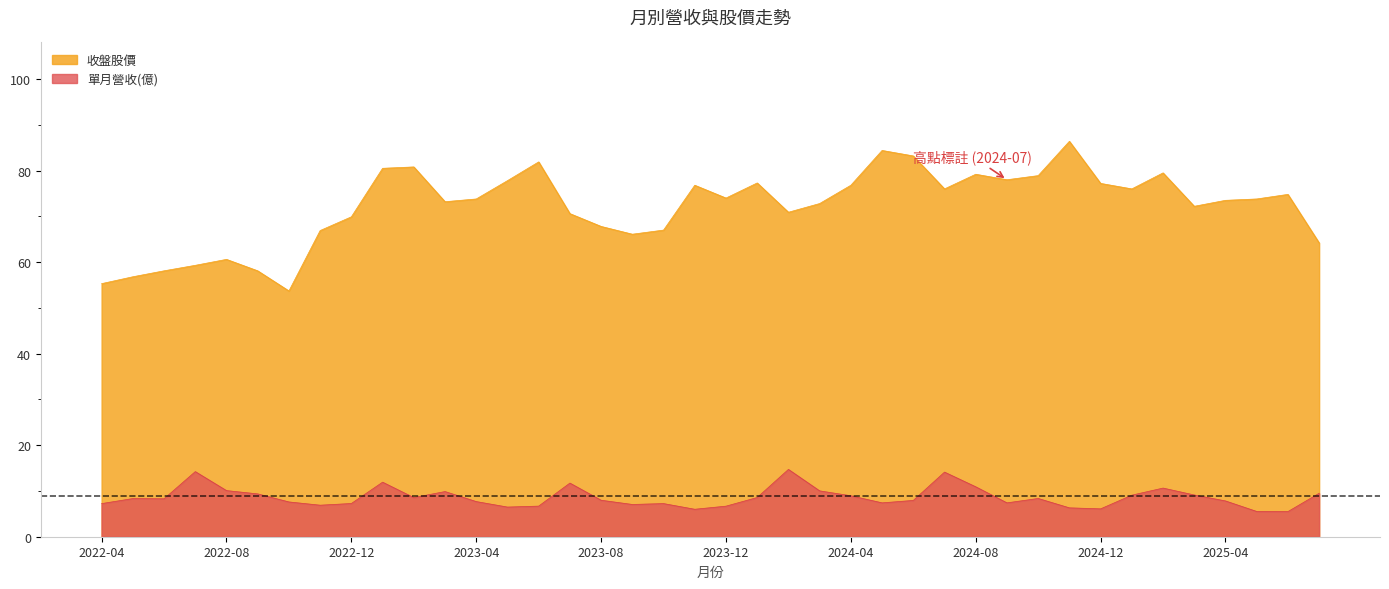

What is the sum of the 收盤股價 values at 2025-05 and 2023-01?

154.3